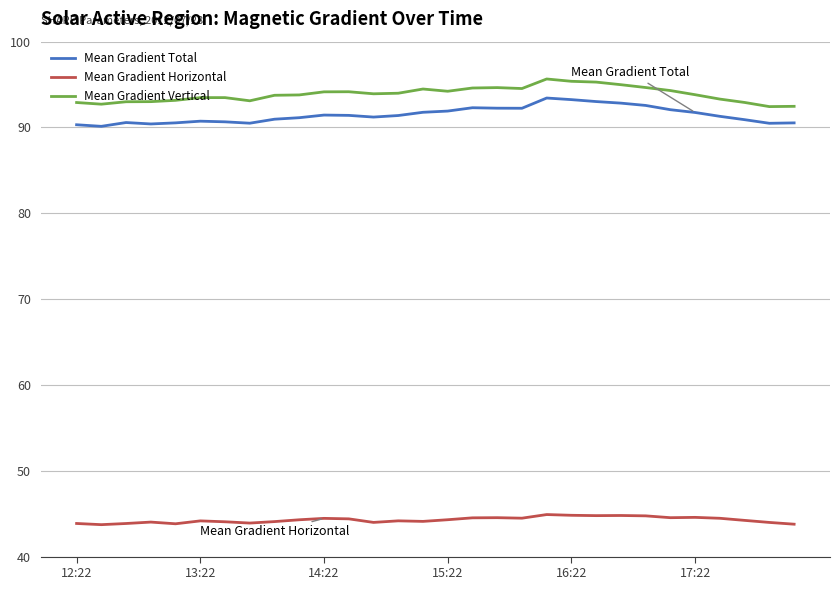

What is the highest value of the Mean Gradient Total series?

93.4